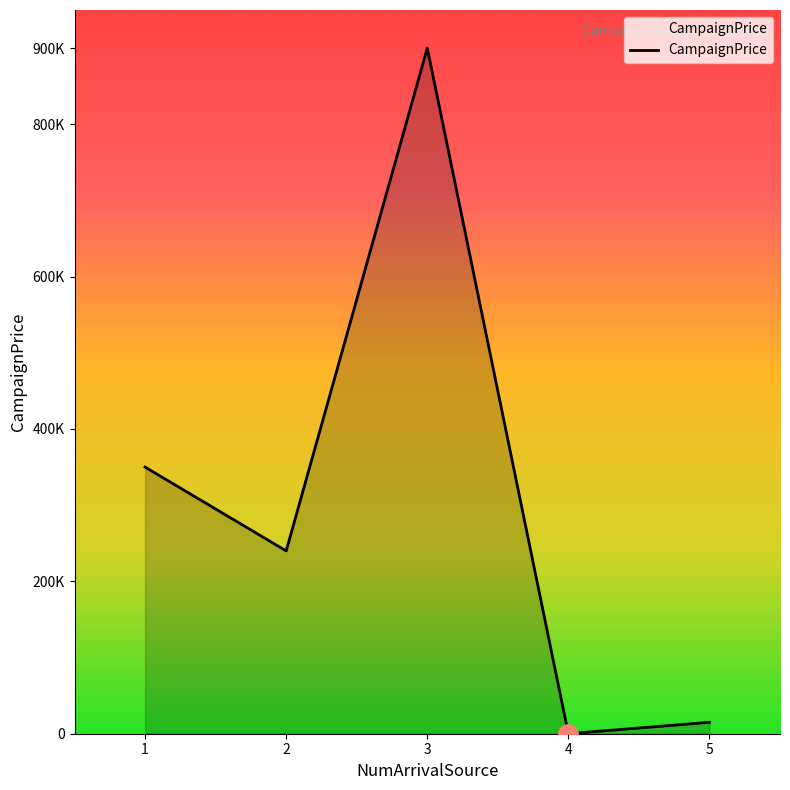

Does the chart have visible grid lines?

No